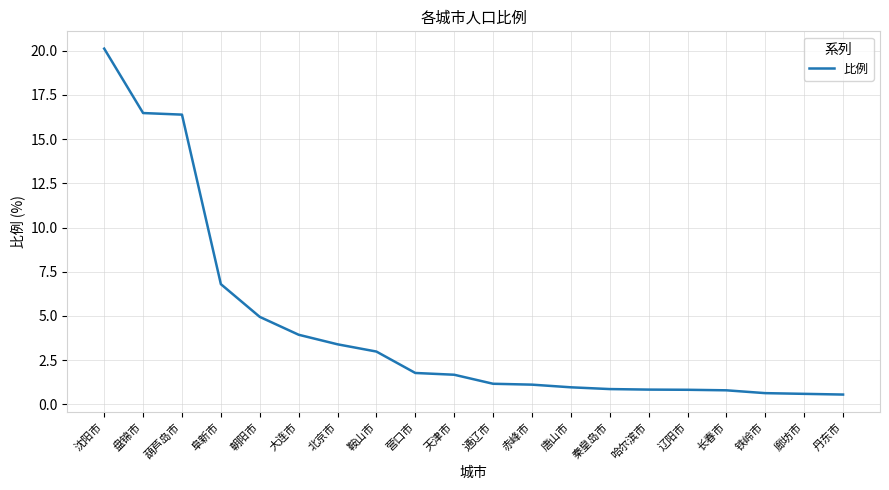

Count the number of data series in this chart.

1